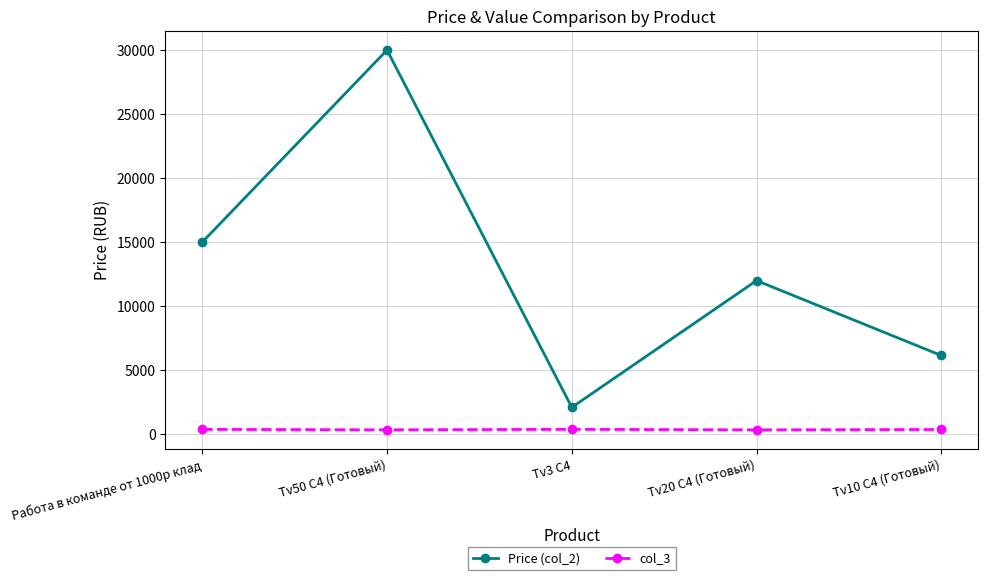

Rank the series by their maximum value, from highest to lowest.

Price (col_2), col_3